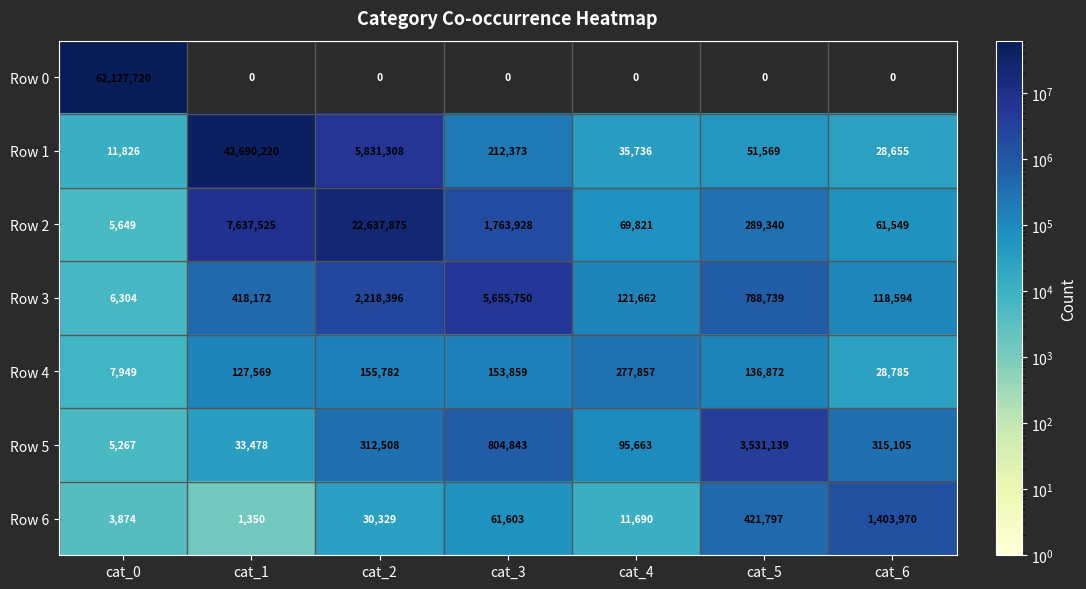

What is the difference between the second highest and minimum values in the Row 3 series?

2212092